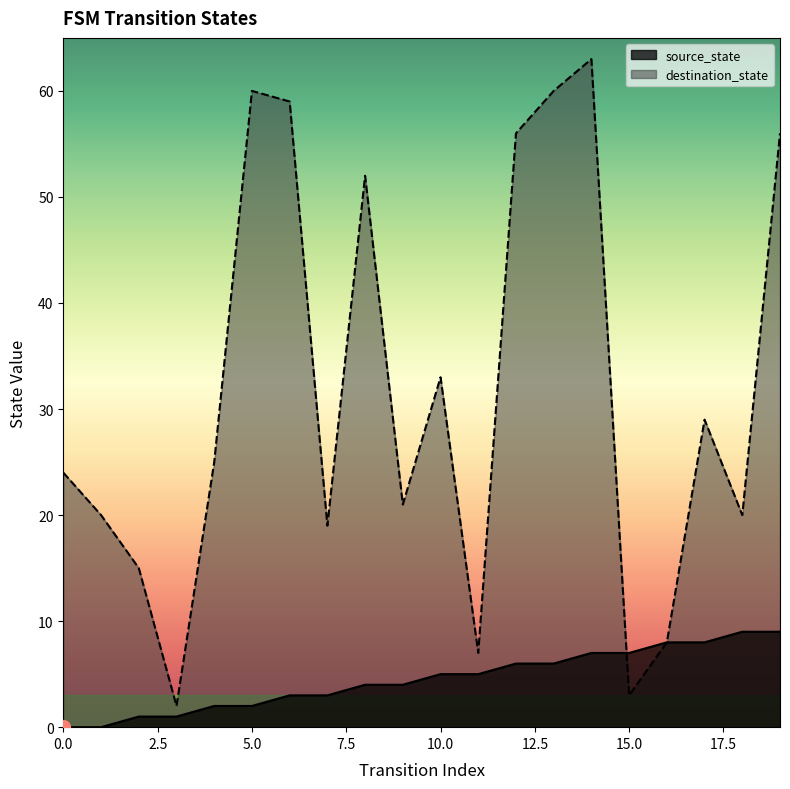

Is the value of source_state at 0 greater than the value of destination_state at 16?

No